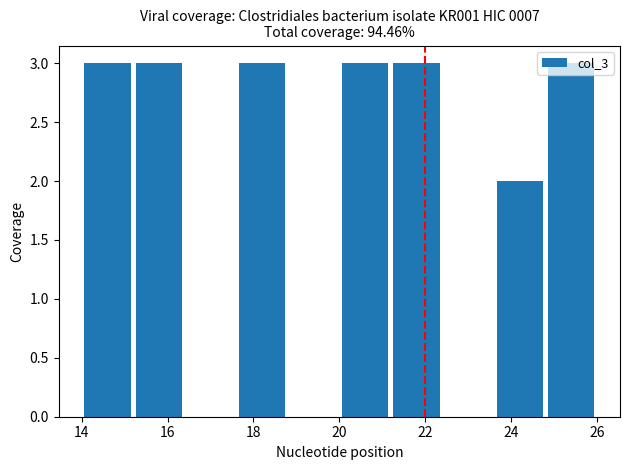

How tall is the bar that spans 20.0 to 21.2 on the x-axis? The values are not printed on the chart, so give them approximately, as read against the axis.

3